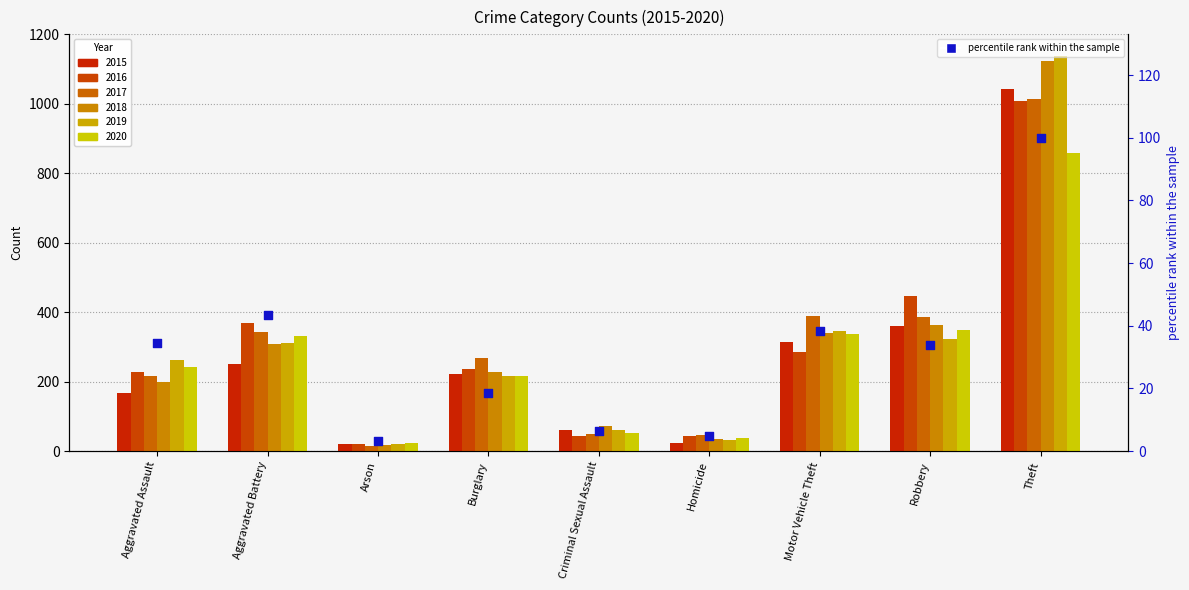

Which has a higher value, Criminal Sexual Assault or Aggravated Battery?

Aggravated Battery